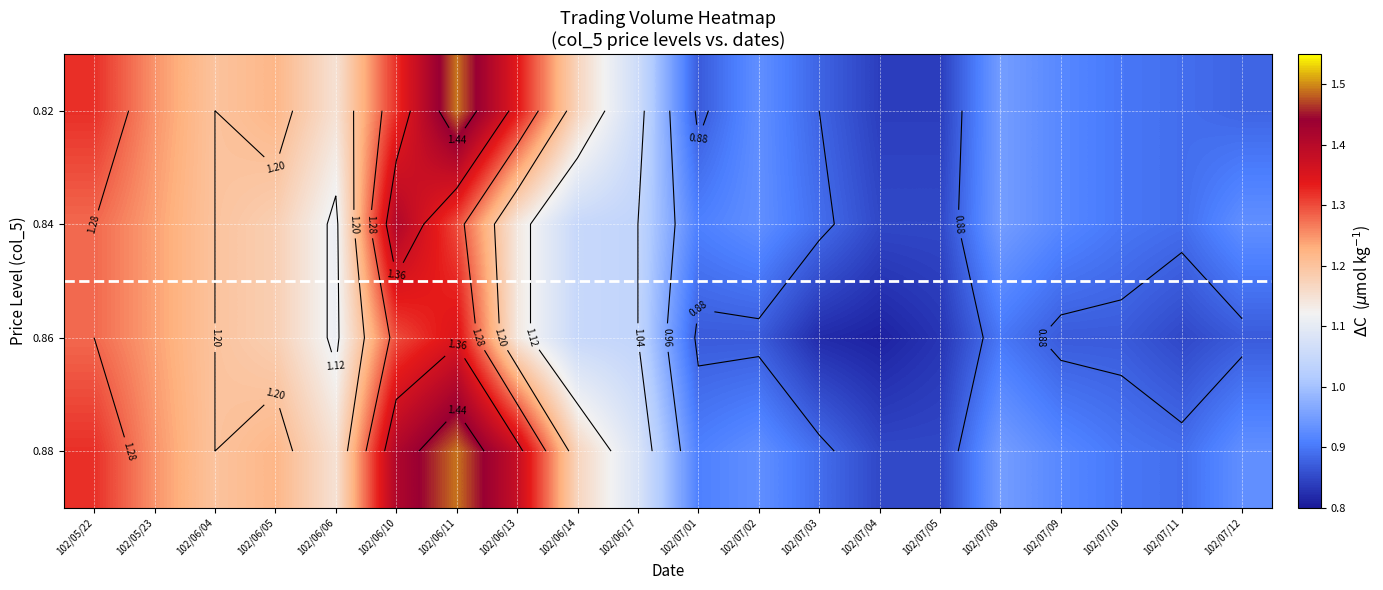

What is the difference between the highest and lowest values at 102/06/10?

0.1